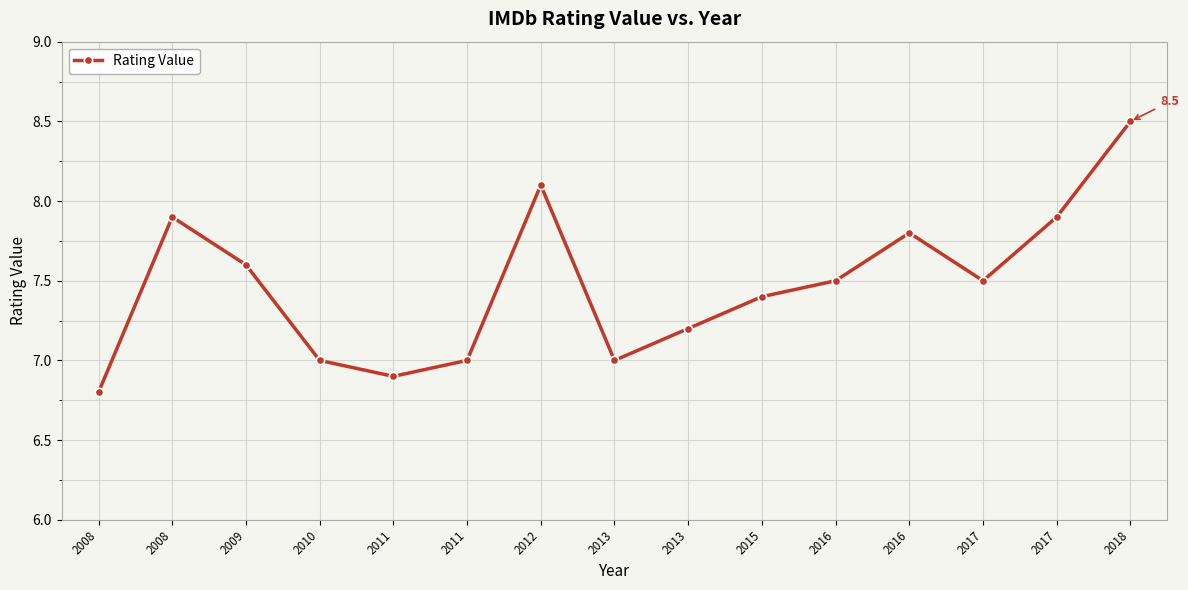

List the labels in order of value, largest first.

2018, 2012, 2008, 2017, 2016, 2009, 2016, 2017, 2015, 2013, 2010, 2011, 2013, 2011, 2008